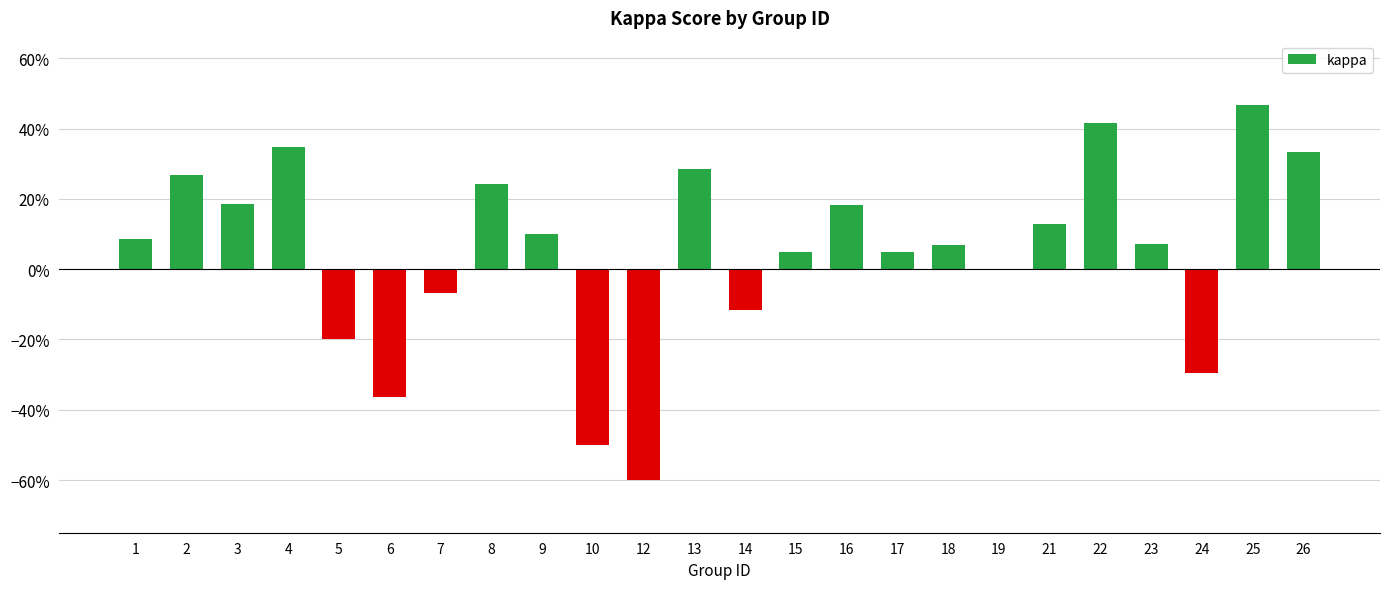

Are the bars horizontal?

No